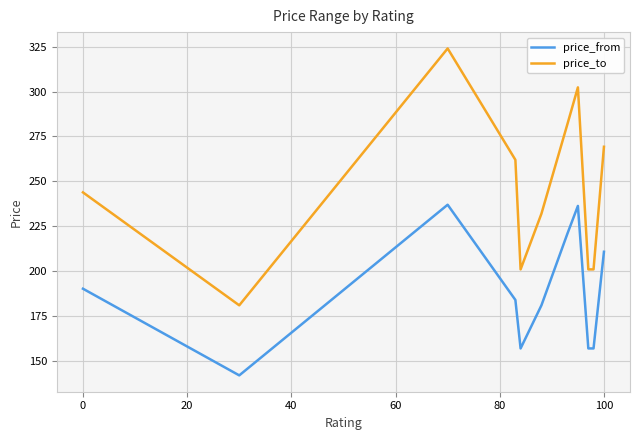

What is the minimum value for price_from?

142.0